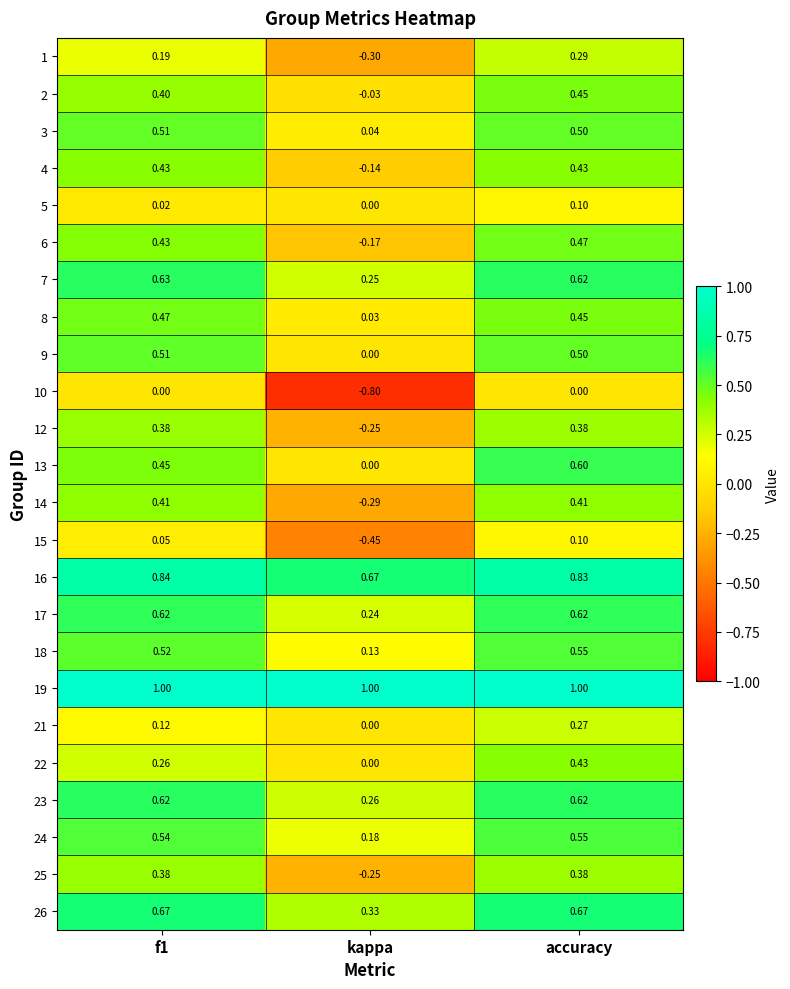

At which category is the sum across all series the highest?

accuracy